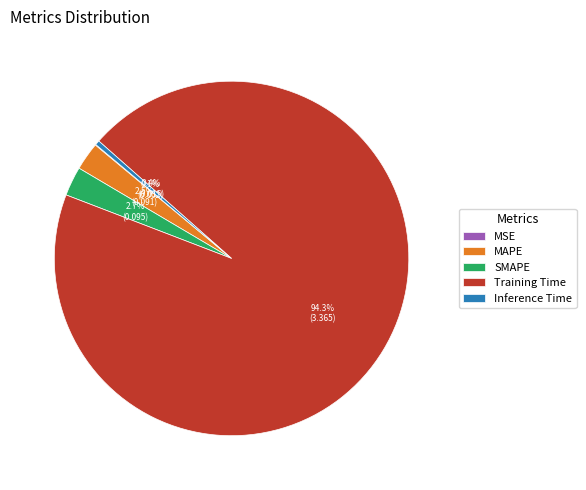

Do MAPE and SMAPE together represent more than half of the pie?

No